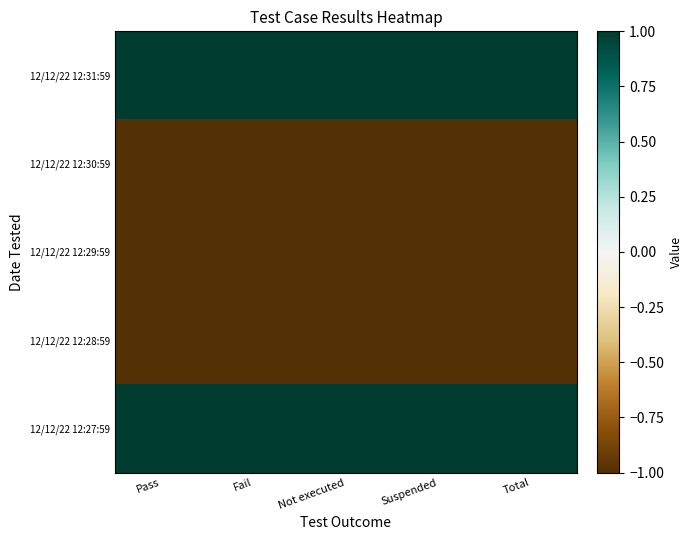

Which series changed the most between Fail and Suspended?

12/12/22 12:31:59